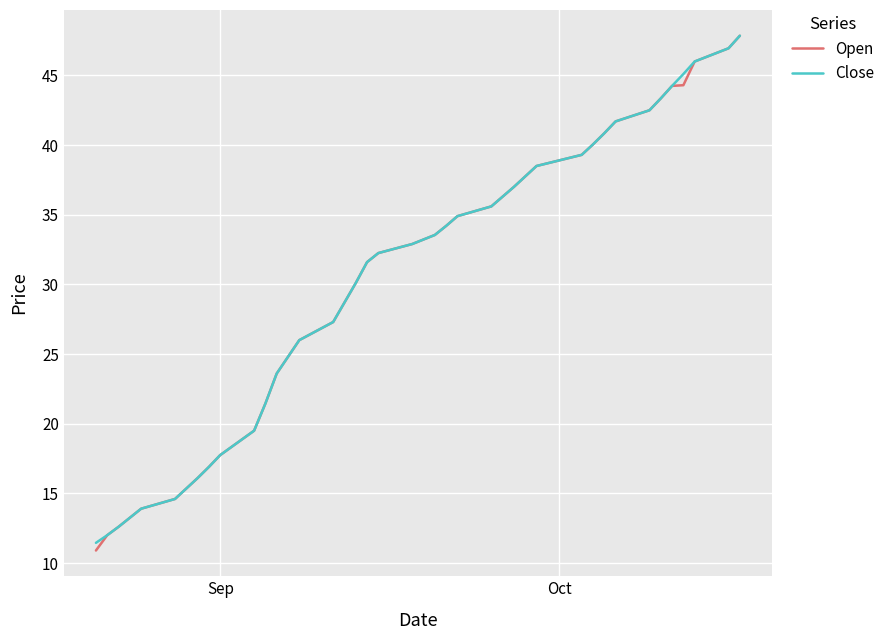

Which series has the largest range (max minus min)?

Open